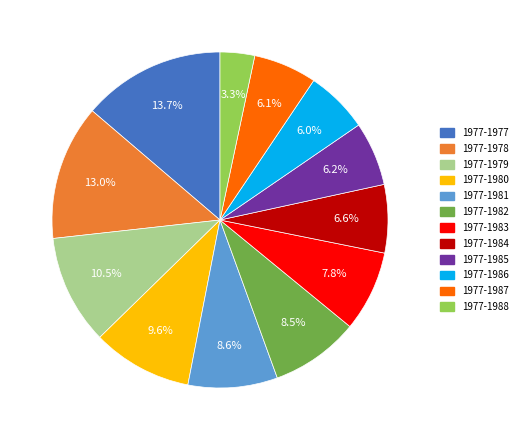

To the nearest percent, what is the difference between the 1977-1988 and 1977-1982 slice percentages?

5%